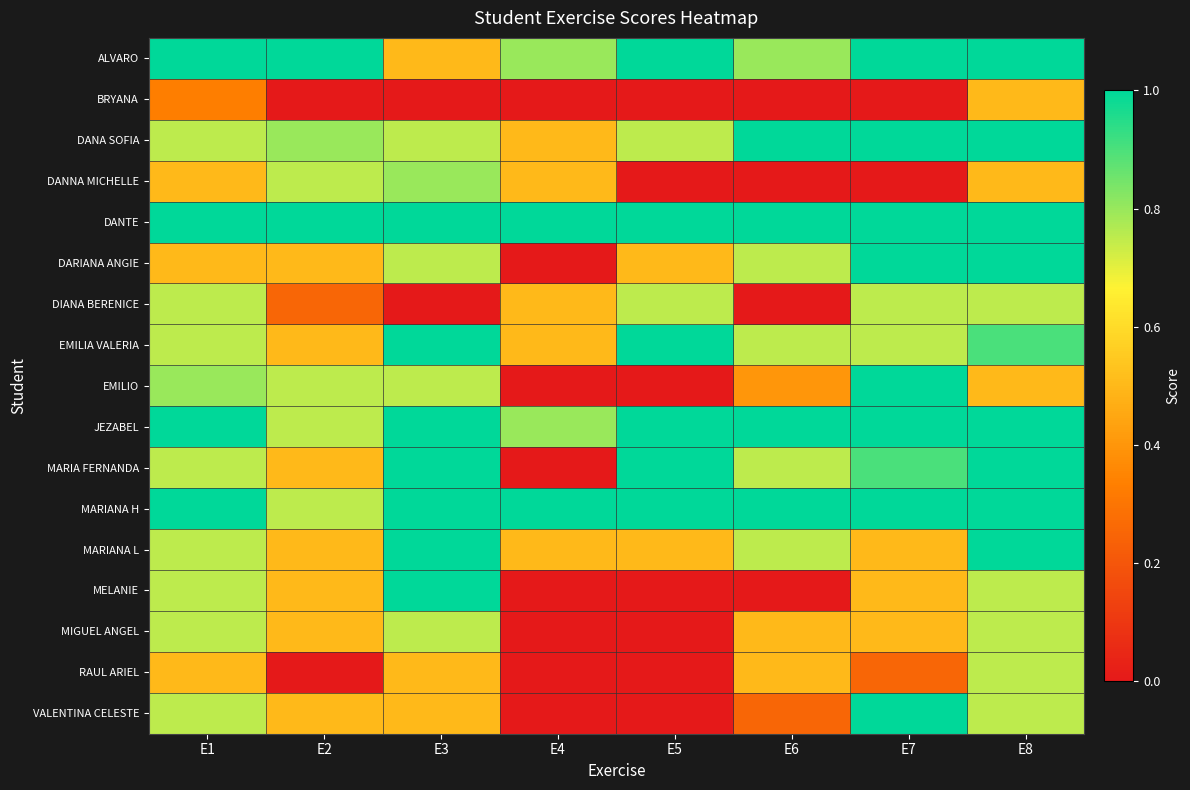

Rank the series at E4 from highest to lowest value.

DANTE, MARIANA H, ALVARO, JEZABEL, DANA SOFIA, DANNA MICHELLE, DIANA BERENICE, EMILIA VALERIA, MARIANA L, BRYANA, DARIANA ANGIE, EMILIO, MARIA FERNANDA, MELANIE, MIGUEL ANGEL, RAUL ARIEL, VALENTINA CELESTE